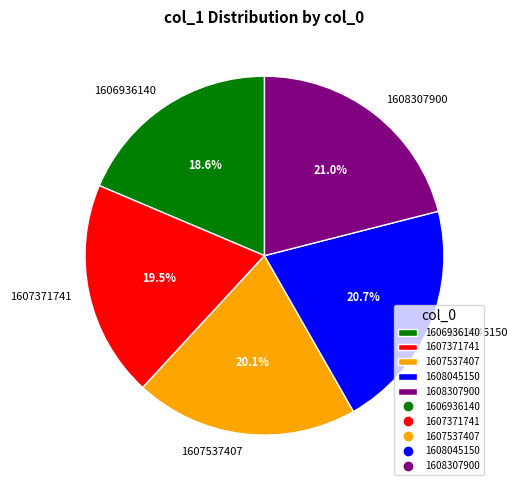

What is the smallest slice in the pie chart?

1606936140